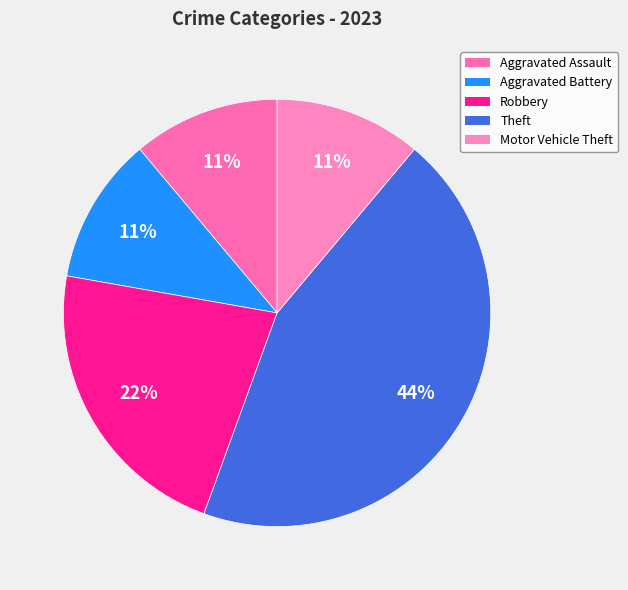

Does Aggravated Assault account for over 50% of the chart?

No